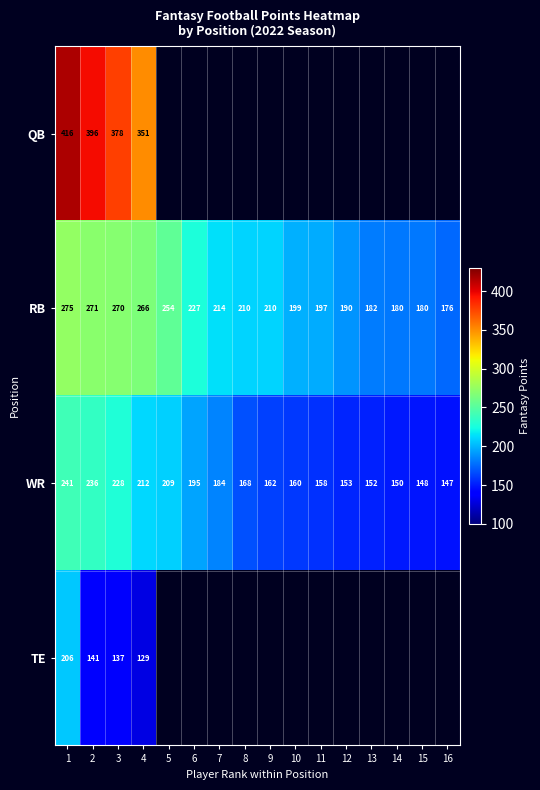

Is the value of WR at 16 greater than the value of QB at 3?

No